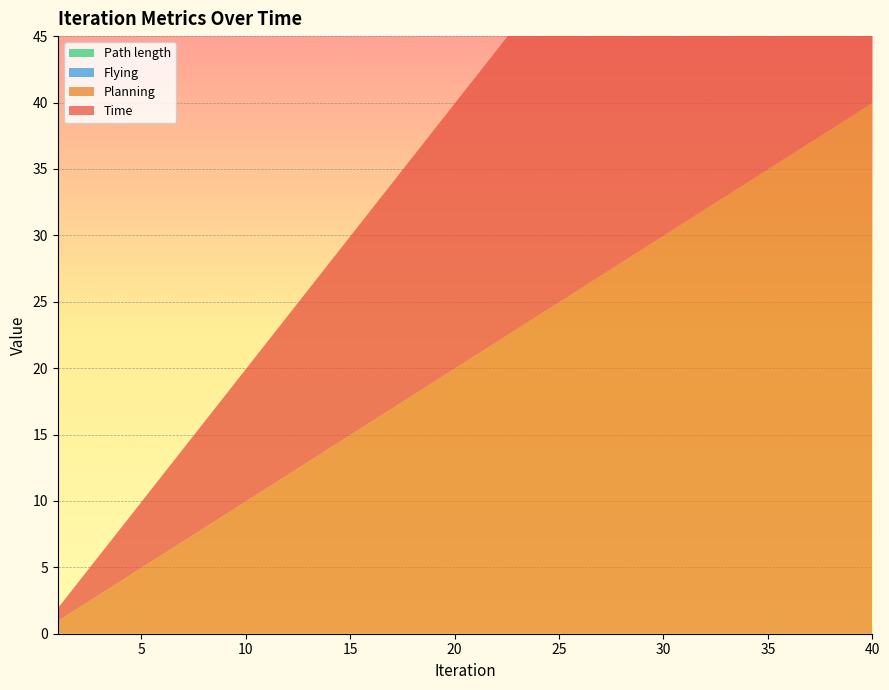

Reading right to left, extract all data points from this chart.

Time: 40=40.0	39=39.0	38=38.0	37=37.0	36=36.0	35=35.0	34=34.0	33=33.0	32=32.0	31=31.0	30=30.0	29=29.0	28=28.0	27=27.0	26=26.0	25=25.0	24=24.0	23=23.0	22=22.0	21=21.0	20=20.0	19=19.0	18=18.0	17=17.0	16=16.0	15=15.0	14=14.0	13=13.0	12=12.0	11=11.0	10=10.0	9=9.0	8=8.0	7=7.0	6=6.0	5=5.0	4=4.0	3=3.0	2=2.0	1=1.0
Planning: 40=40.0	39=39.0	38=38.0	37=37.0	36=36.0	35=35.0	34=34.0	33=33.0	32=32.0	31=31.0	30=30.0	29=29.0	28=28.0	27=27.0	26=26.0	25=25.0	24=24.0	23=23.0	22=22.0	21=21.0	20=20.0	19=19.0	18=18.0	17=17.0	16=16.0	15=15.0	14=14.0	13=13.0	12=12.0	11=11.0	10=10.0	9=9.0	8=8.0	7=7.0	6=6.0	5=5.0	4=4.0	3=3.0	2=2.0	1=1.0
Path length: 40=0.0	39=0.0	38=0.0	37=0.0	36=0.0	35=0.0	34=0.0	33=0.0	32=0.0	31=0.0	30=0.0	29=0.0	28=0.0	27=0.0	26=0.0	25=0.0	24=0.0	23=0.0	22=0.0	21=0.0	20=0.0	19=0.0	18=0.0	17=0.0	16=0.0	15=0.0	14=0.0	13=0.0	12=0.0	11=0.0	10=0.0	9=0.0	8=0.0	7=0.0	6=0.0	5=0.0	4=0.0	3=0.0	2=0.0	1=0.0
Flying: 40=0.0	39=0.0	38=0.0	37=0.0	36=0.0	35=0.0	34=0.0	33=0.0	32=0.0	31=0.0	30=0.0	29=0.0	28=0.0	27=0.0	26=0.0	25=0.0	24=0.0	23=0.0	22=0.0	21=0.0	20=0.0	19=0.0	18=0.0	17=0.0	16=0.0	15=0.0	14=0.0	13=0.0	12=0.0	11=0.0	10=0.0	9=0.0	8=0.0	7=0.0	6=0.0	5=0.0	4=0.0	3=0.0	2=0.0	1=0.0